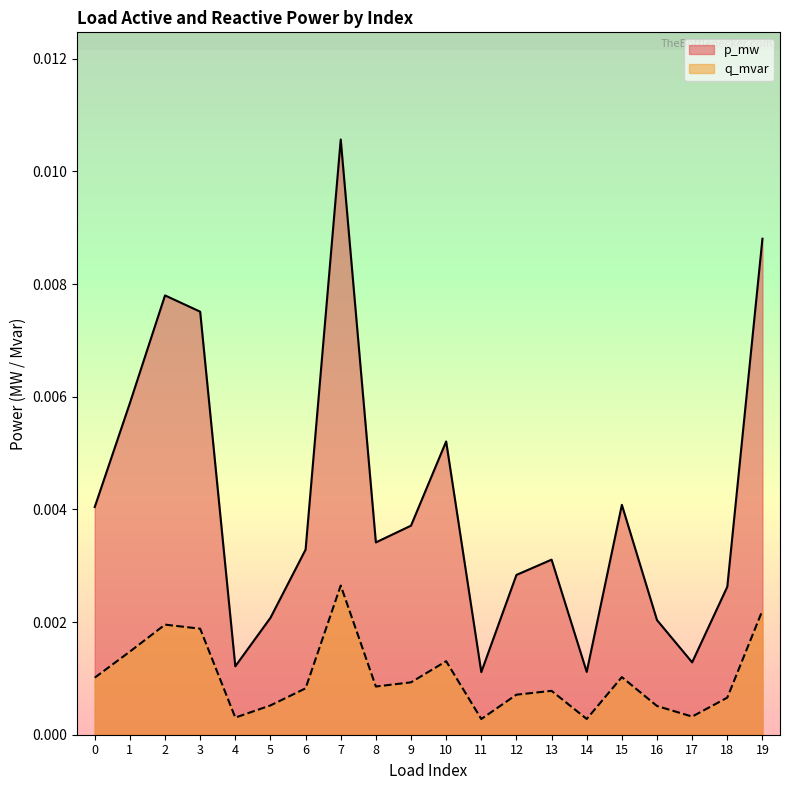

How many q_mvar values are between 0 and 1?

20